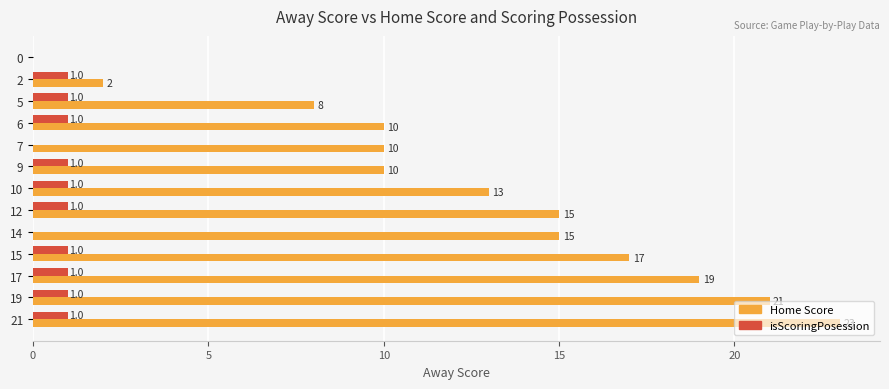

True or false: Home Score has a value of 10 at 9.

True